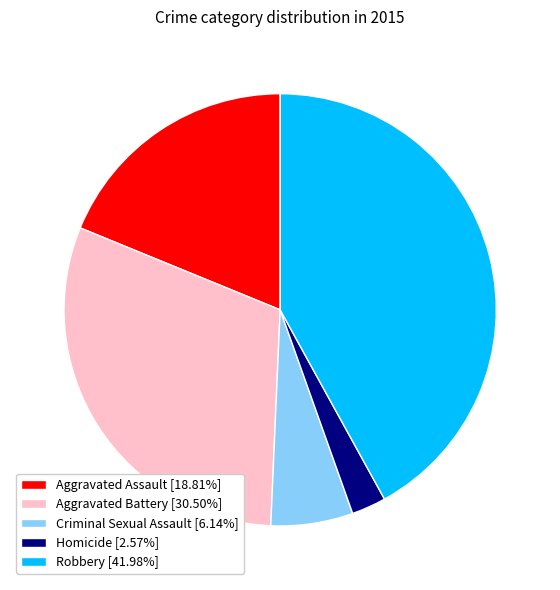

How many slices are in this pie chart?

5